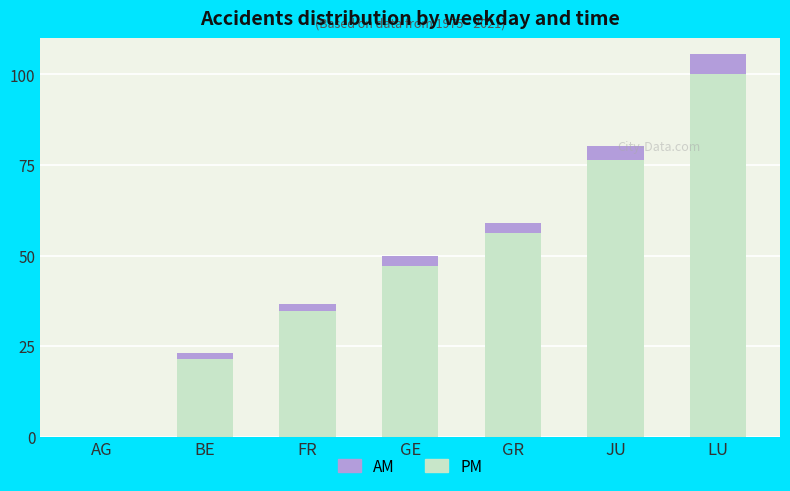

Which category has the highest value in the PM series?

LU